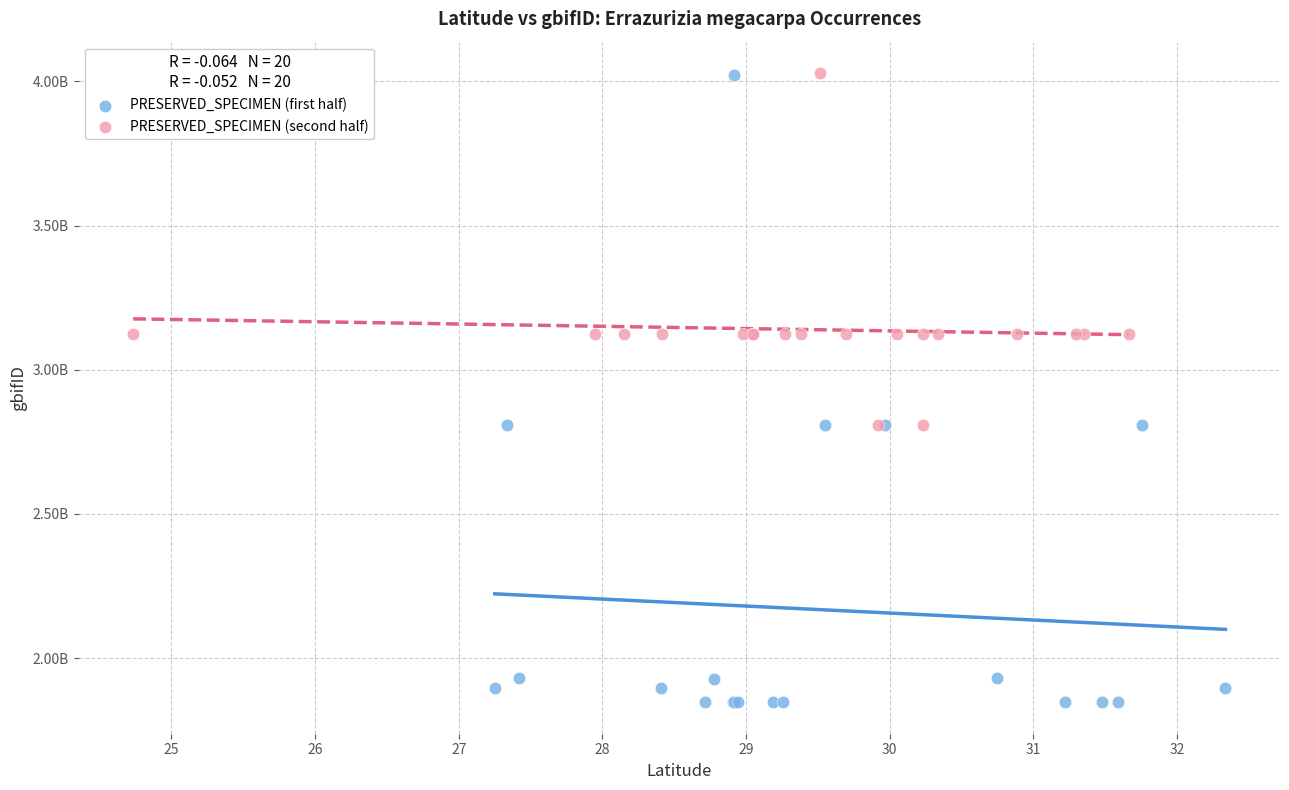

What are all the series names shown in the legend?

PRESERVED_SPECIMEN (first half), PRESERVED_SPECIMEN (second half)